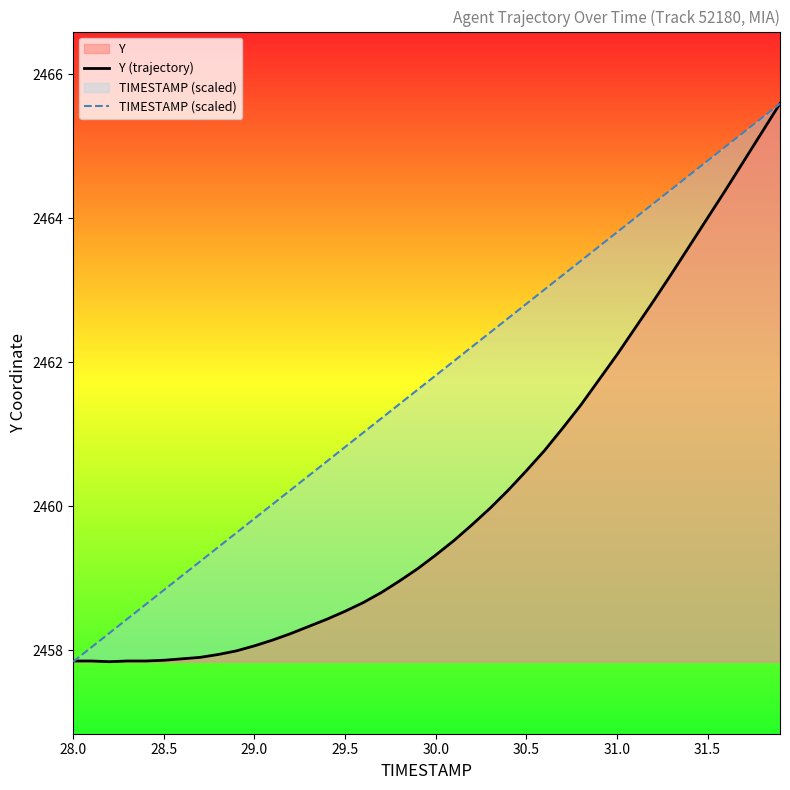

What is the lowest value of the Y (trajectory) series?

2457.8